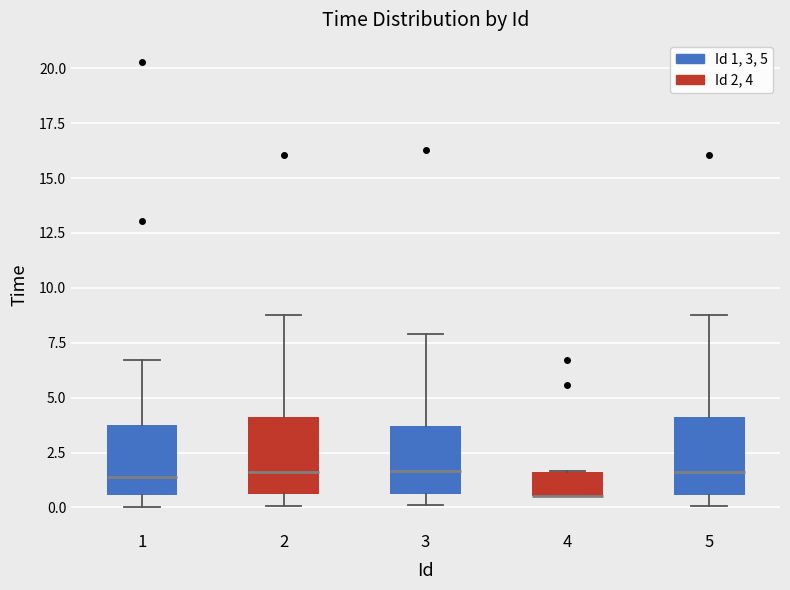

Reading left to right, transcribe this box plot: for each box, give where its median line is, the range the box spans, and where its two whiskers end, as read against the y-axis. The values are not printed on the chart, so give them approximately, as read against the axis.

1: median 1.5, box 0.5 to 3.5, whiskers 0.0 to 6.5
2: median 1.5, box 0.5 to 4.0, whiskers 0.0 to 9.0
3: median 1.5, box 0.5 to 3.5, whiskers 0.0 to 8.0
4: median 0.5 (drawn on the box's lower edge), box 0.5 to 1.5, whiskers 0.5 to 1.5
5: median 1.5, box 0.5 to 4.0, whiskers 0.0 to 9.0